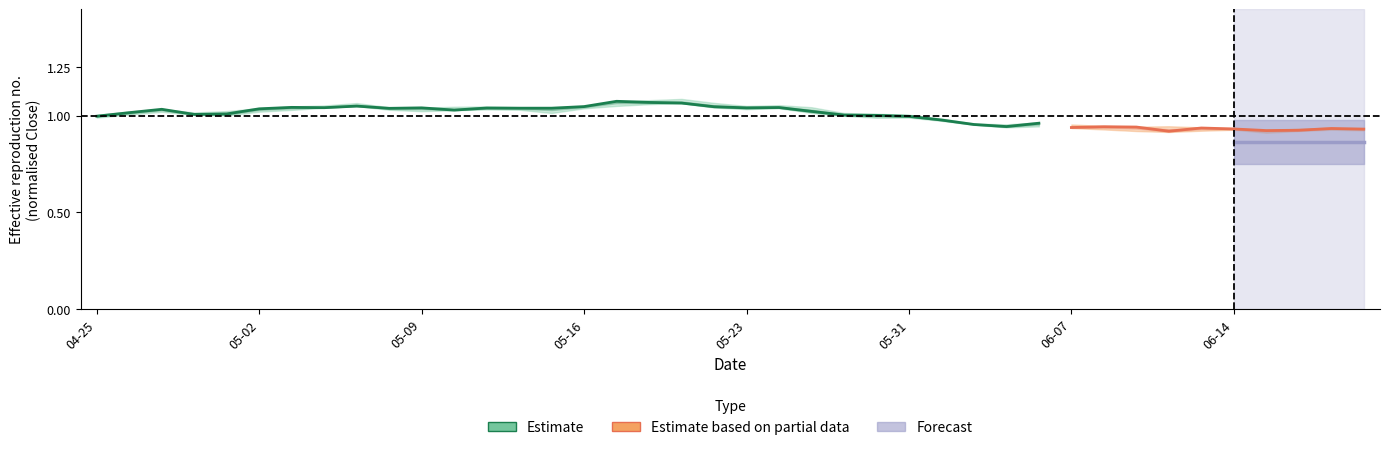

The value of Close at 11 is 21.0. True or false?

False